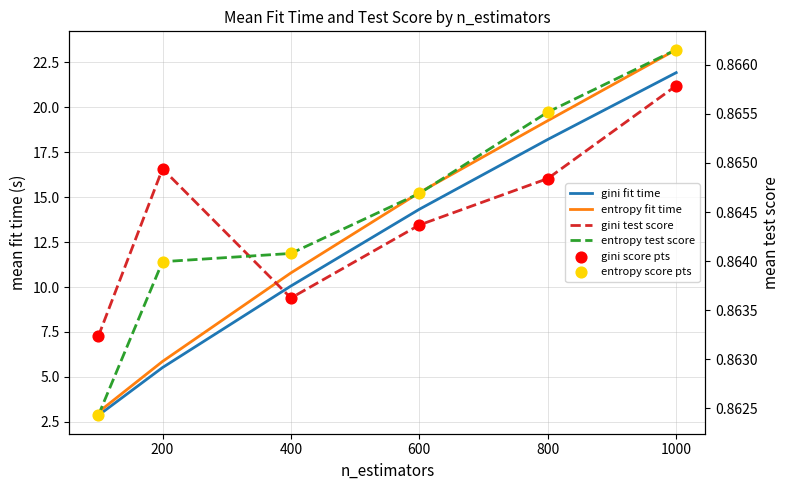

What are all the series names shown in the legend?

gini fit time, entropy fit time, gini test score, entropy test score, gini score pts, entropy score pts